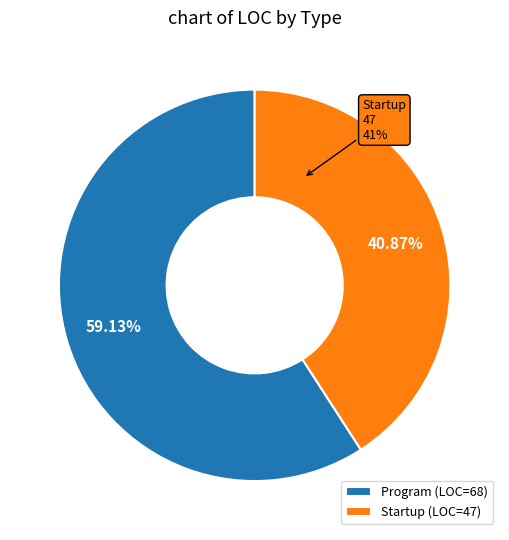

What is the change in value from Program to Startup?

-21